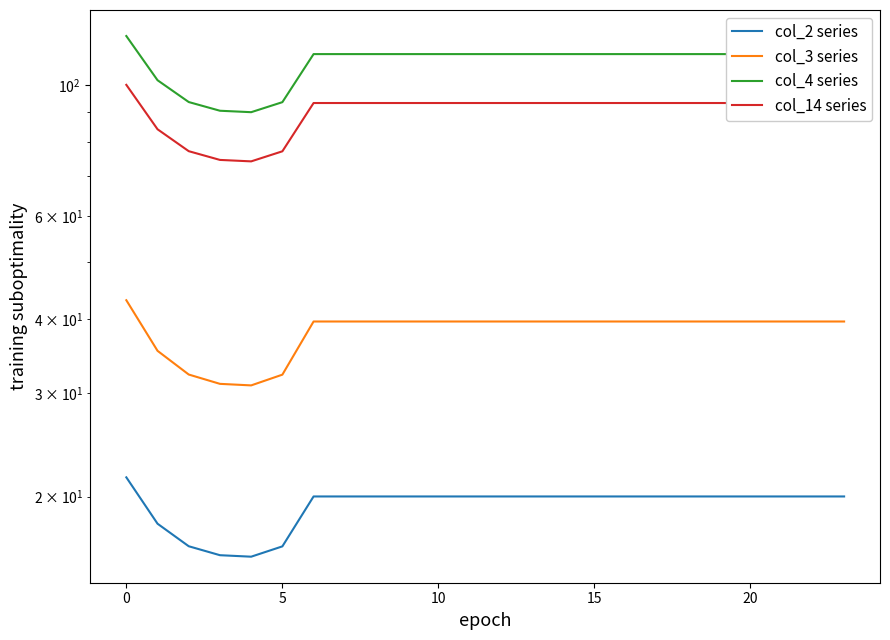

What is the spread (max minus min) of values at 9?

92.9